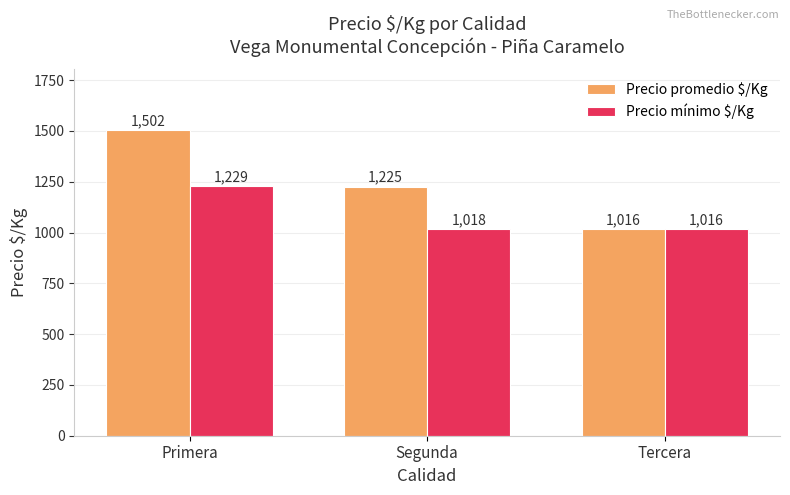

What is the difference between the highest and lowest values at Primera?

273